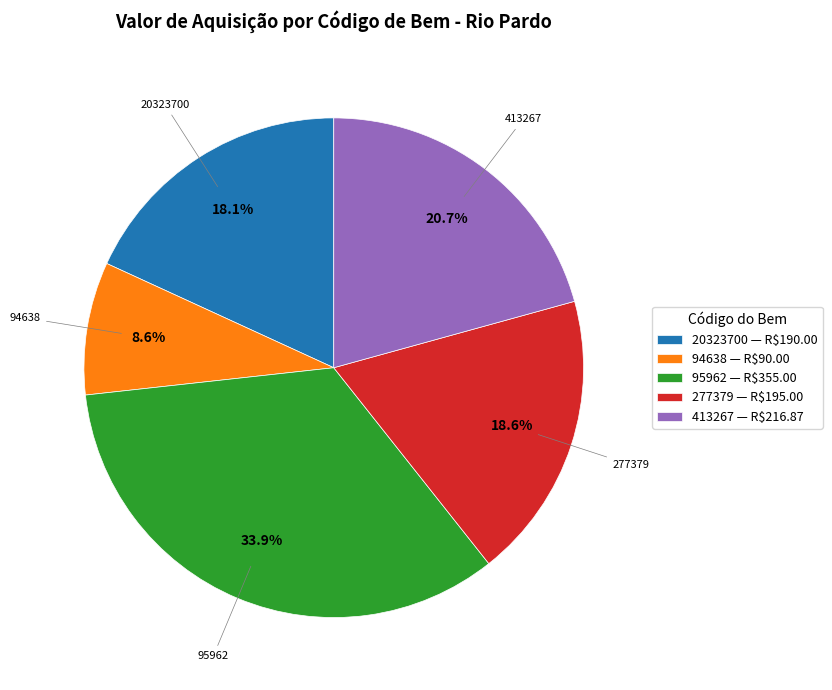

Count the number of slices in the pie.

5